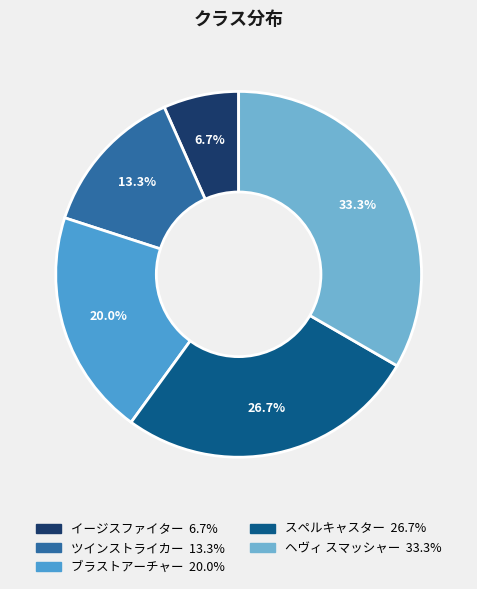

Which category has the smallest portion of the pie?

イージスファイター